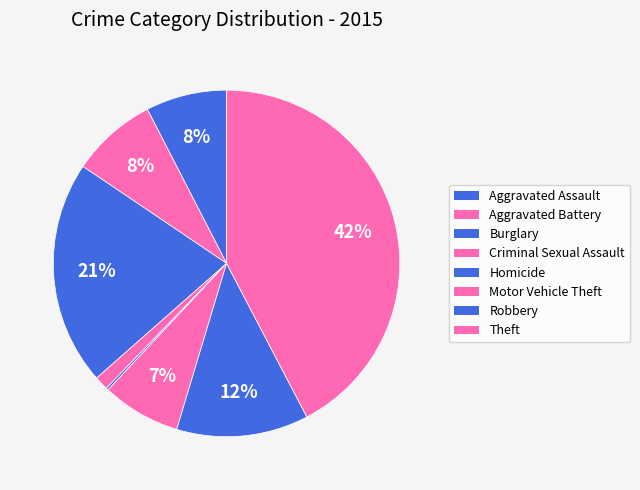

To the nearest percent, what percentage of the pie is Theft?

42%